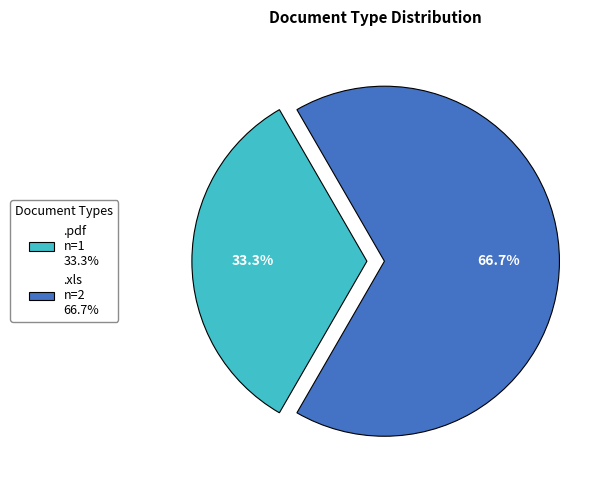

Count the number of slices in the pie.

2